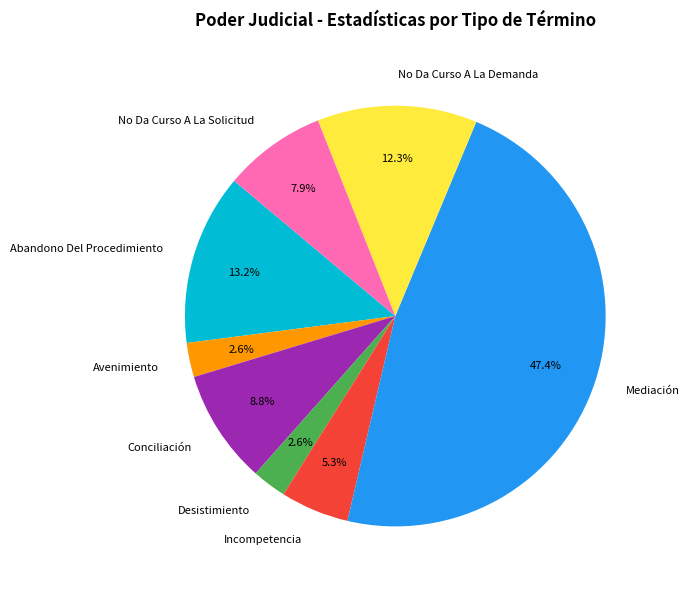

Which category has the biggest portion of the pie?

Mediación